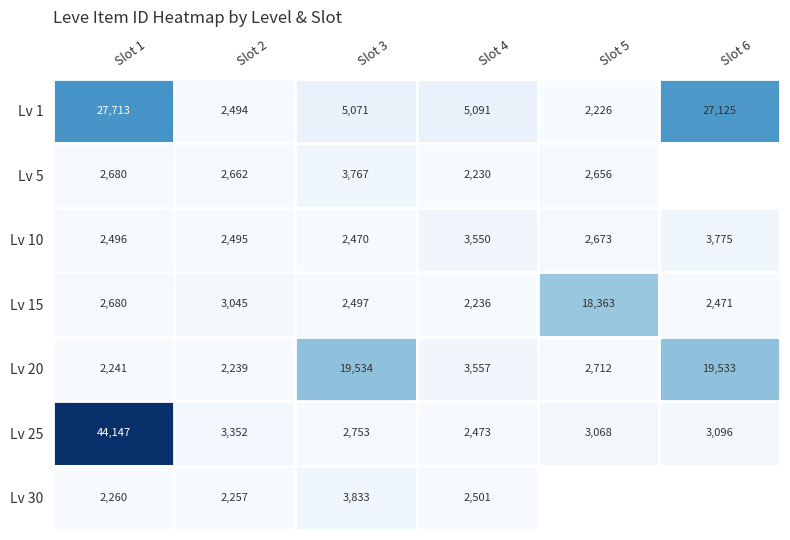

What is the difference between the second highest and minimum values in the Lv 10 series?

1080